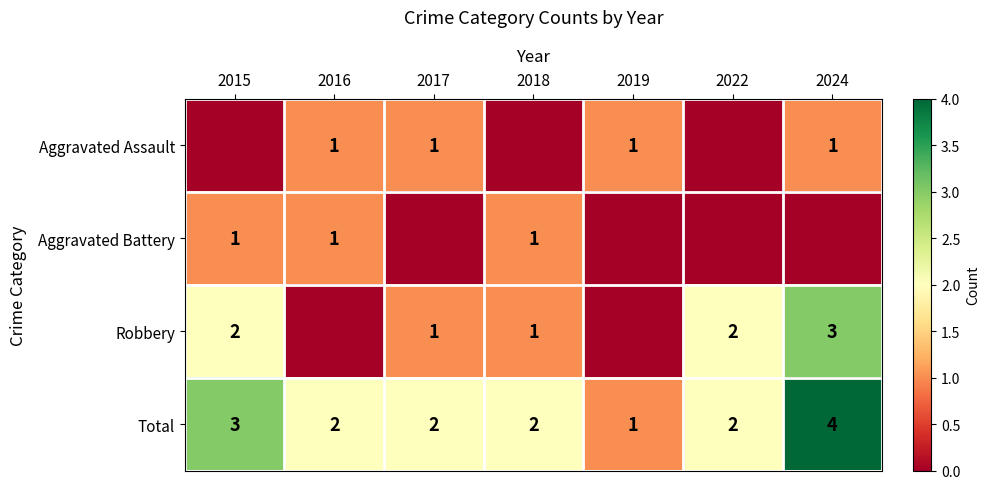

What is the maximum value for Total?

4